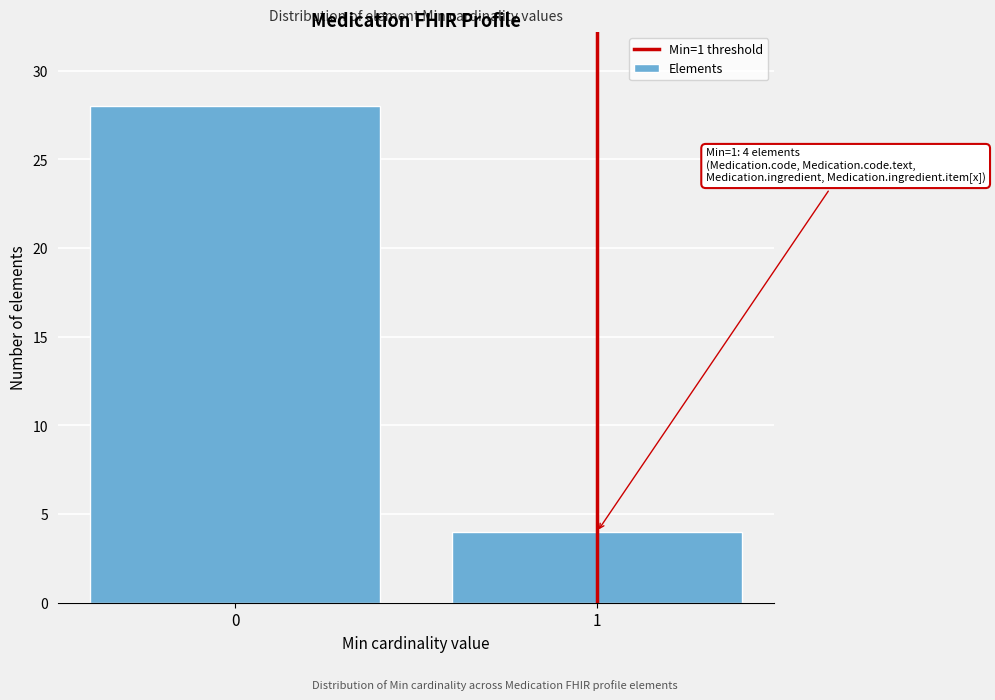

Reading right to left, what are all the values shown in this chart?

1=4	0=28